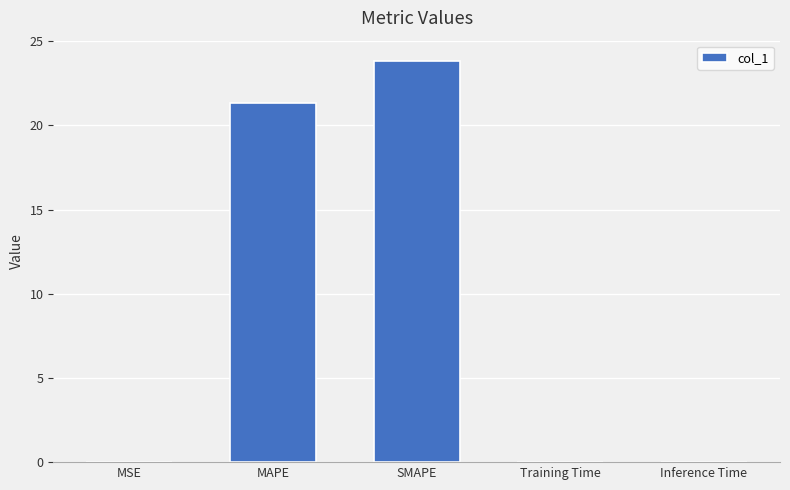

What is the average value?

9.0